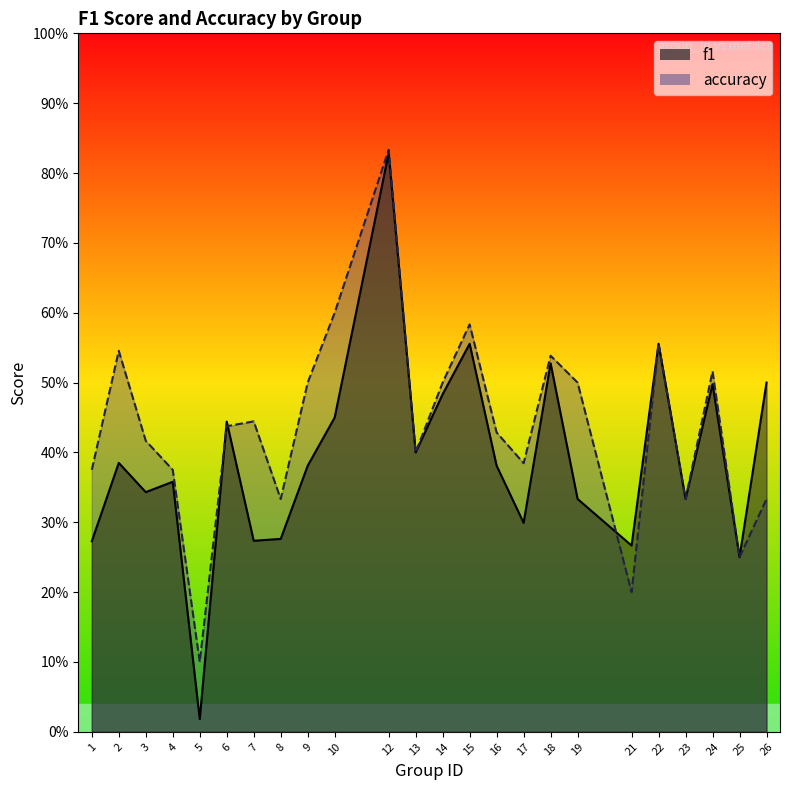

At which category is the sum across all series the highest?

12